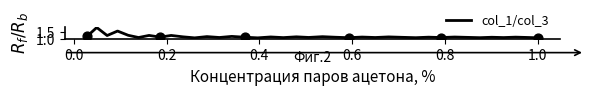

What is the greatest value displayed?

1.8